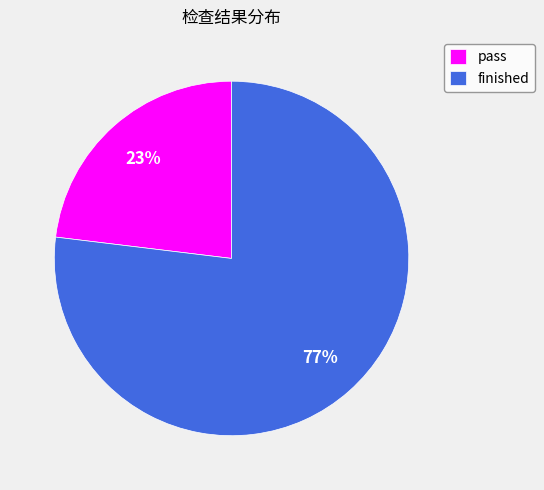

How many slices are in this pie chart?

2